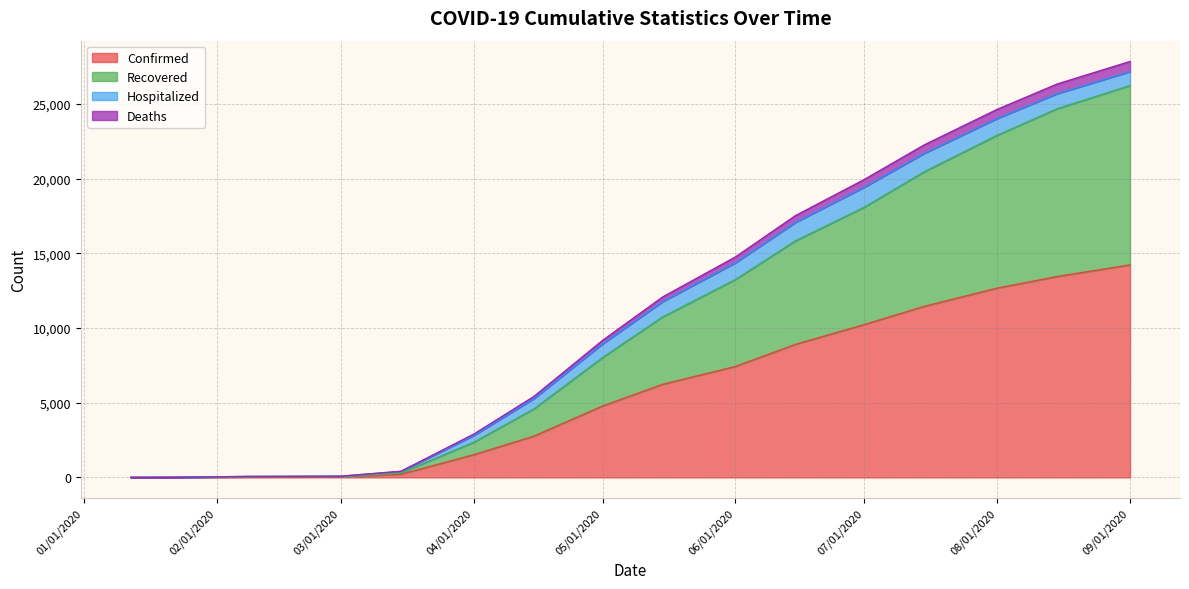

The Confirmed series shows 10234 at 07/01/2020. True or false?

True